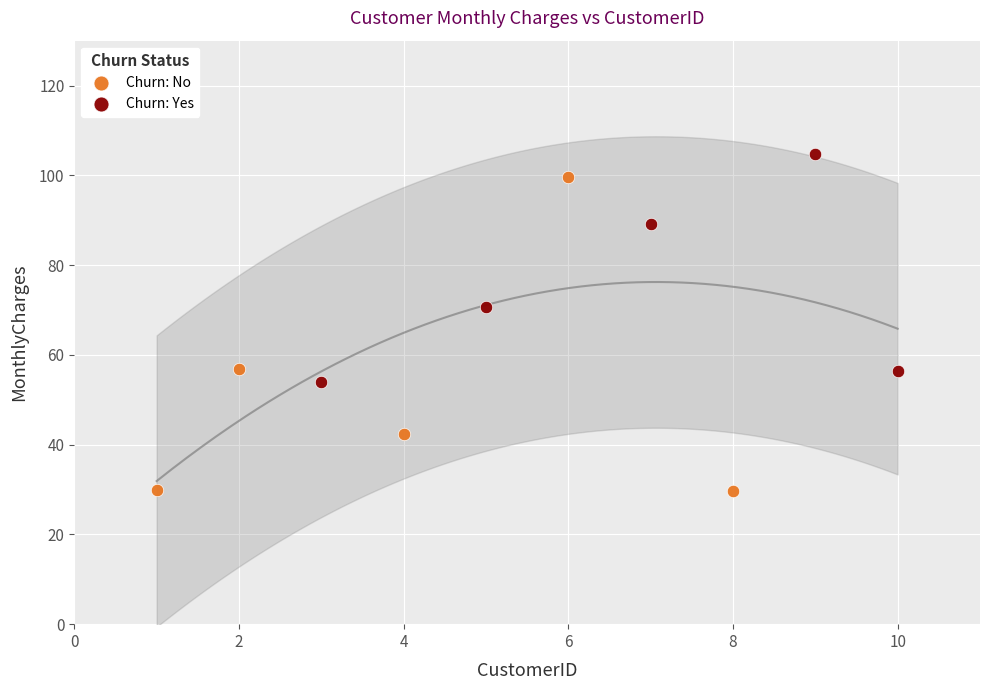

Which series has the largest Y range (max minus min)?

Churn: No